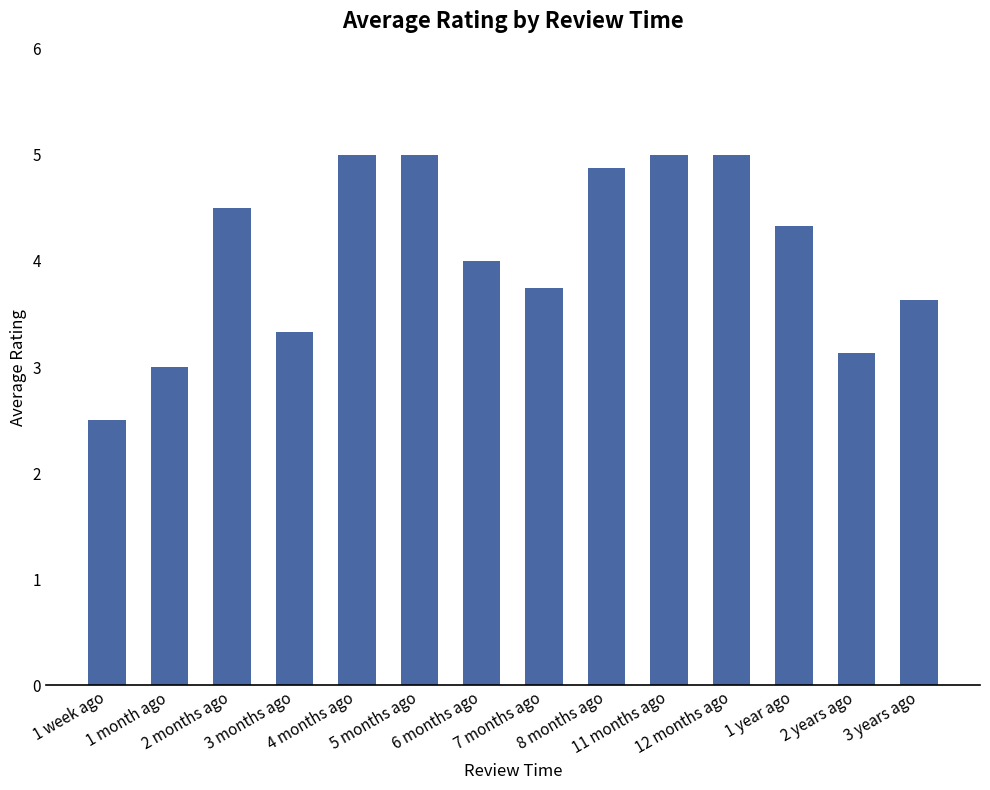

Approximately how many times larger is the value at 3 months ago compared to 3 years ago?

0.9